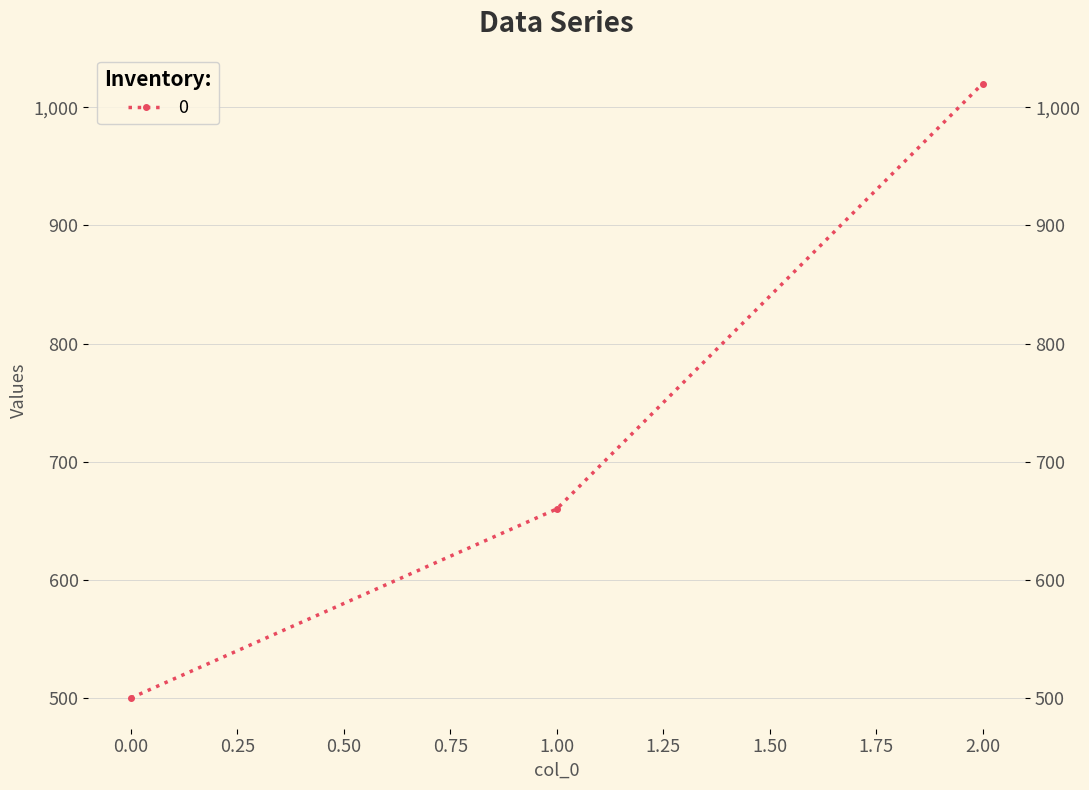

What is the approximate value at 2, to the nearest 100?

1000